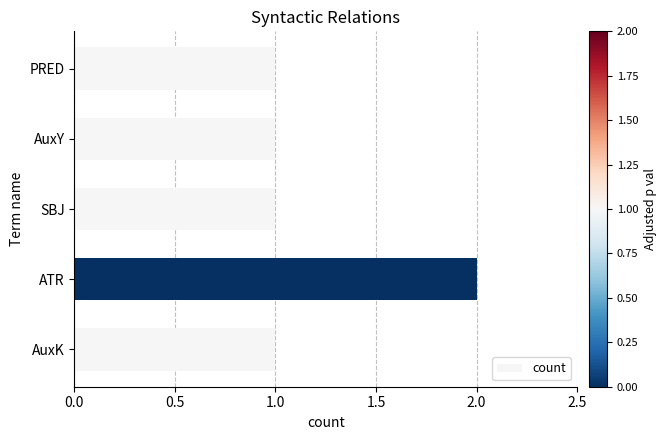

Reading bottom to top, transcribe all the data shown in this chart.

AuxK=1	ATR=2	SBJ=1	AuxY=1	PRED=1